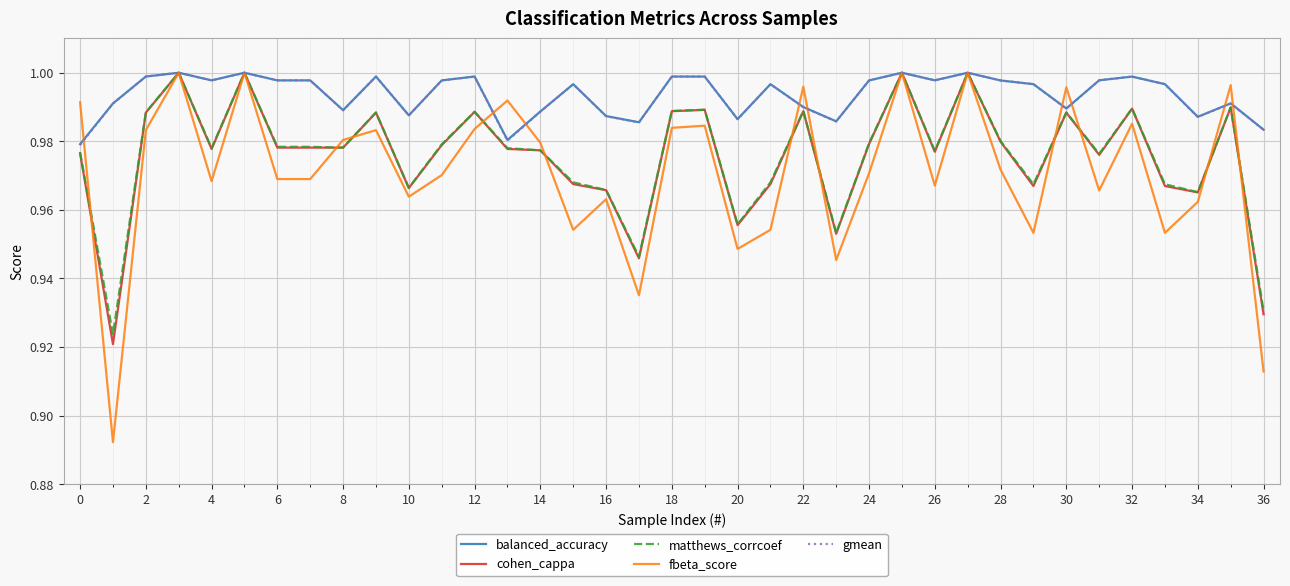

Which series has the widest spread of values?

fbeta_score